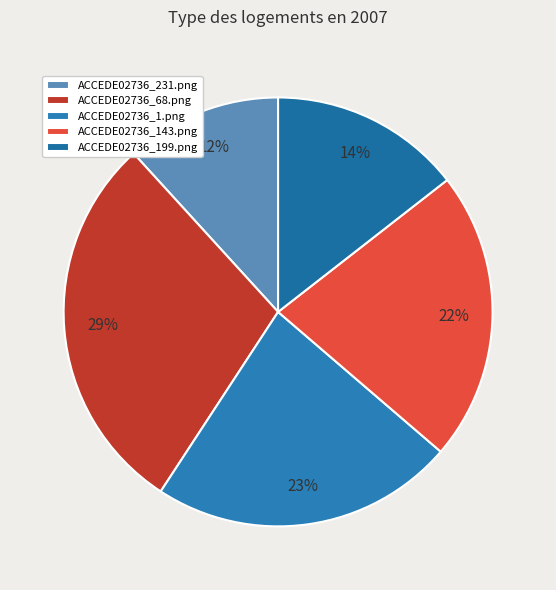

Count the number of slices in the pie.

5